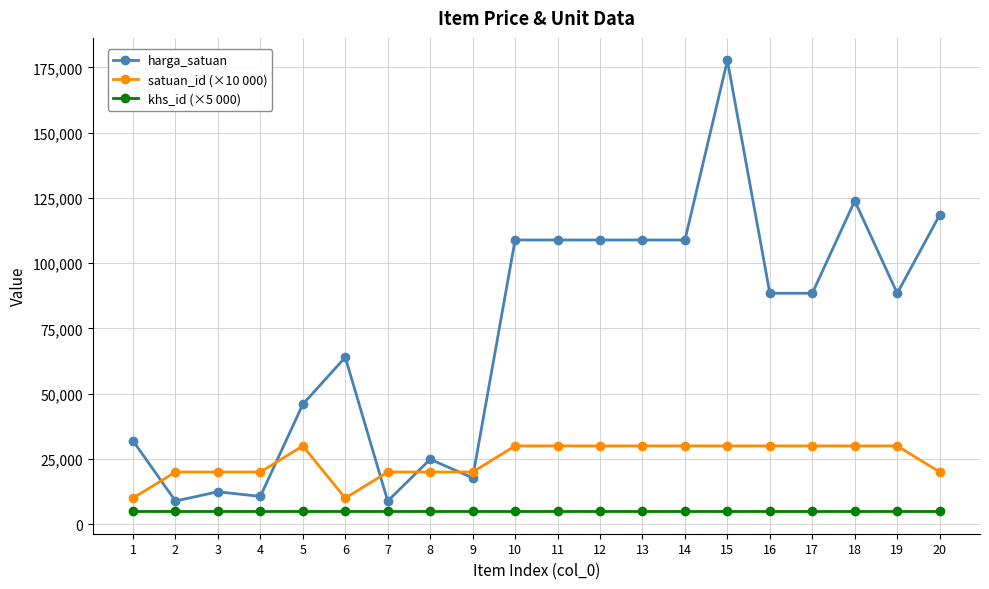

What value does the harga_satuan series have at 14, to the nearest 50?

108900